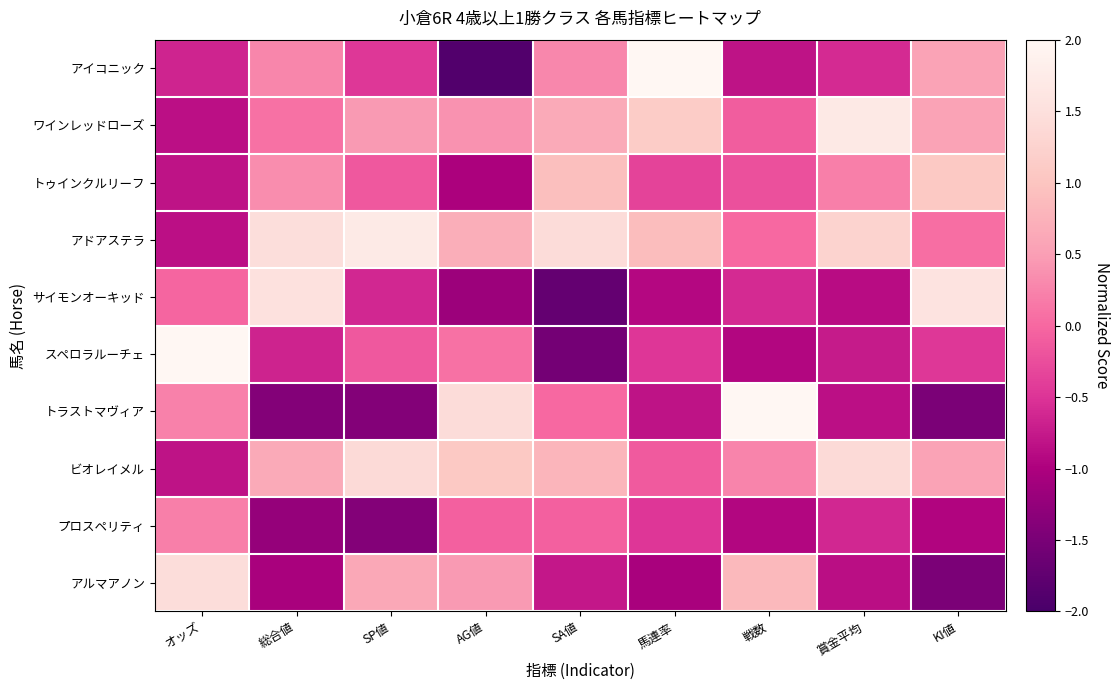

At how many categories does at least one series exceed 1?

9